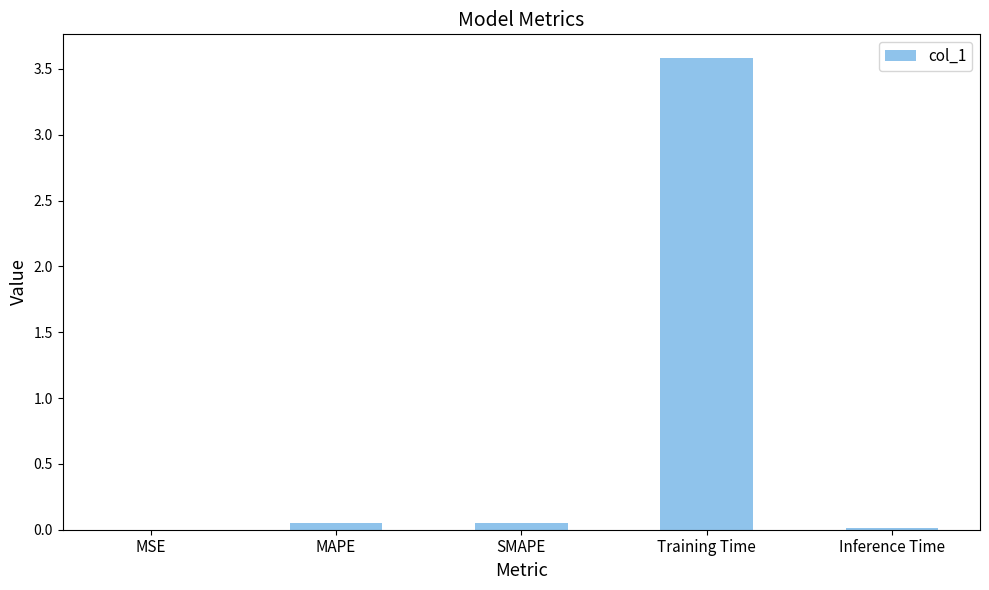

The value at Training Time is 6.1. True or false?

False